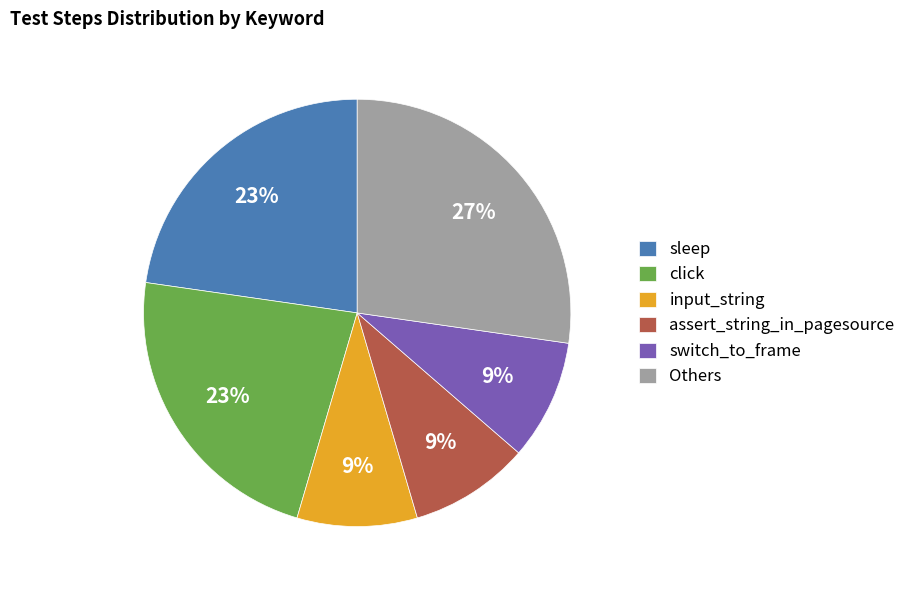

To the nearest percent, what is the average slice percentage?

17%